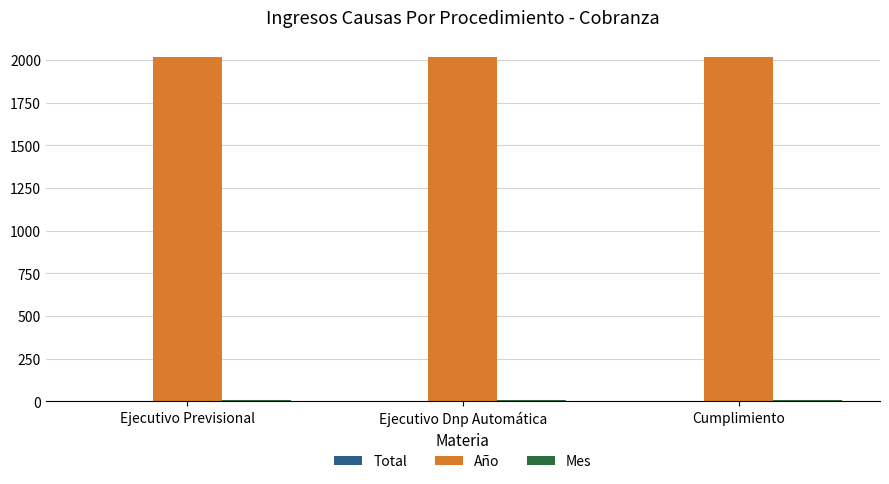

How many groups of bars are there?

3